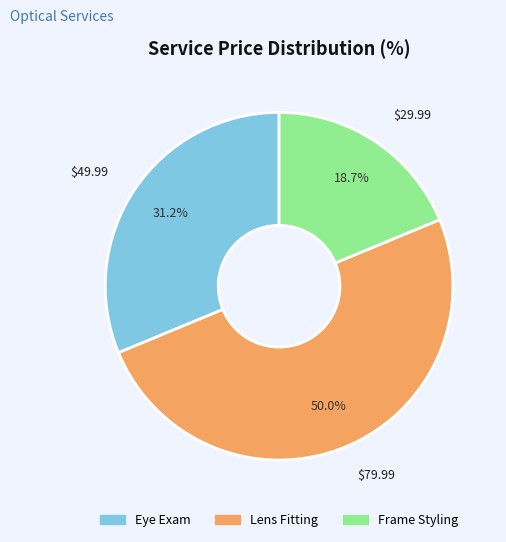

The Frame Styling slice represents 19% of the pie. True or false?

True